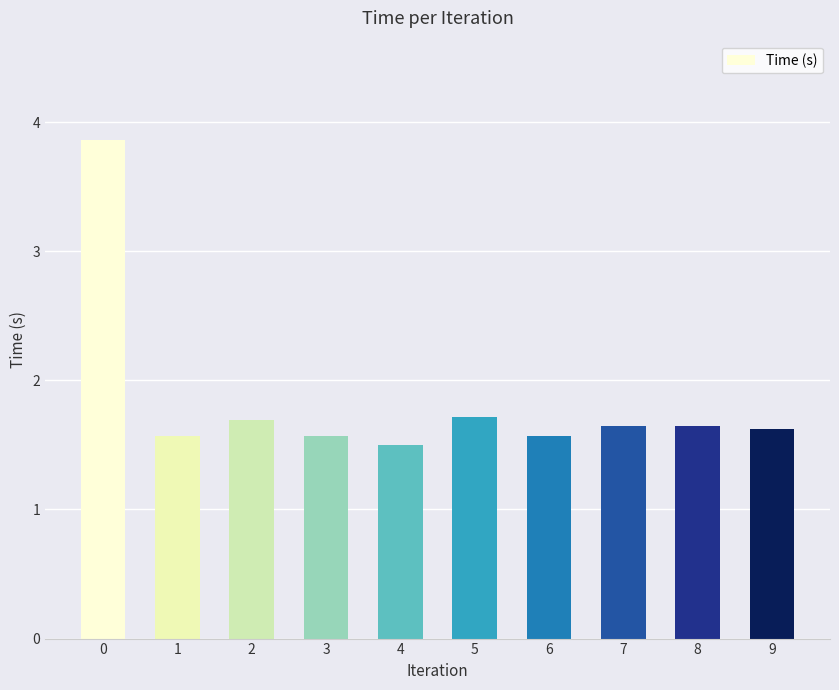

What is the greatest value displayed?

3.9